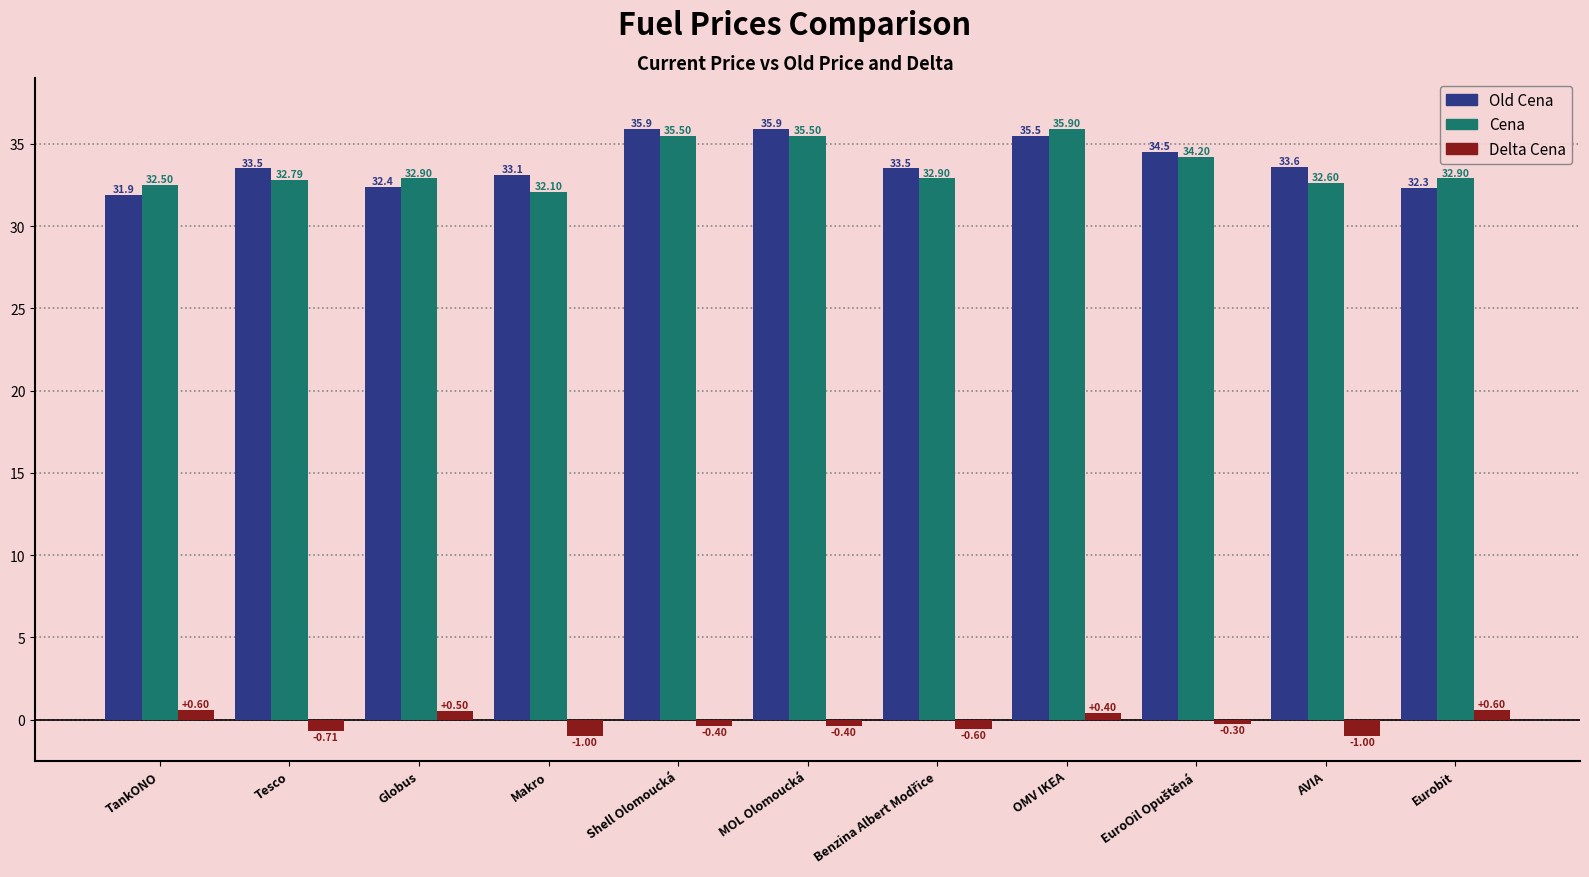

What is the sum of all Cena values?

369.8